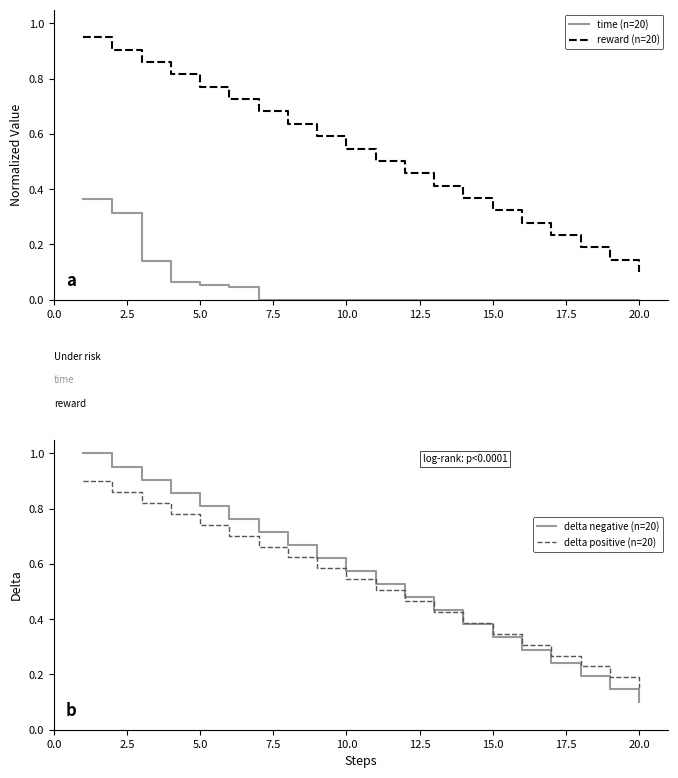

At which label does reward (n=20) reach its minimum?

20.0